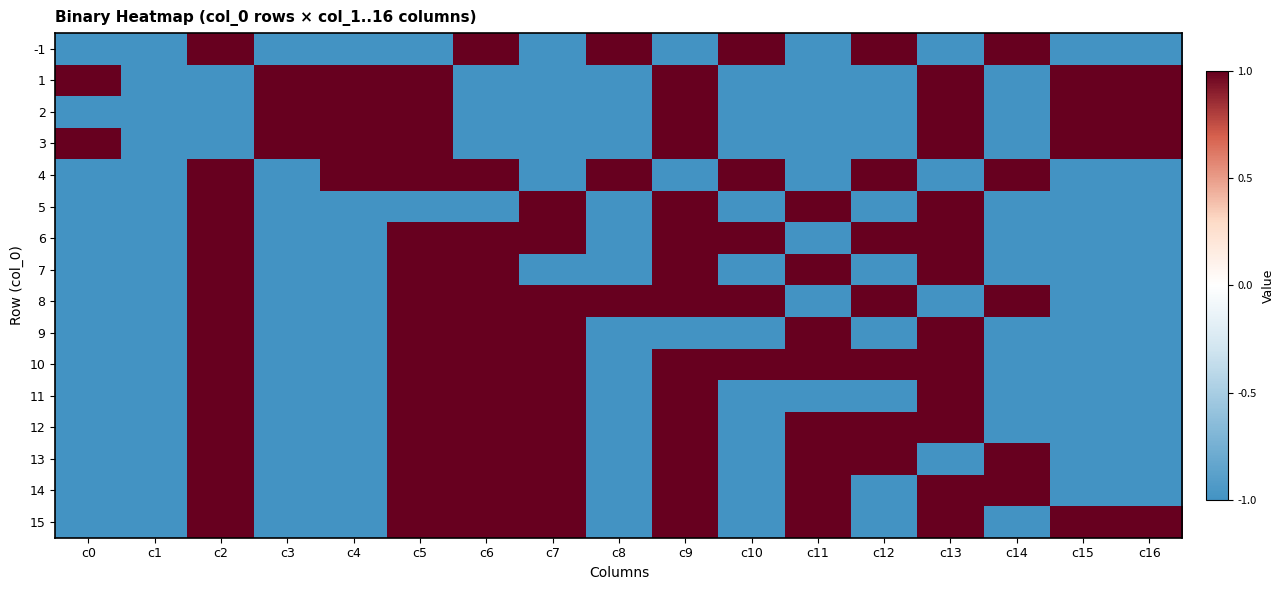

At which category does the chart reach its peak across all series?

c2